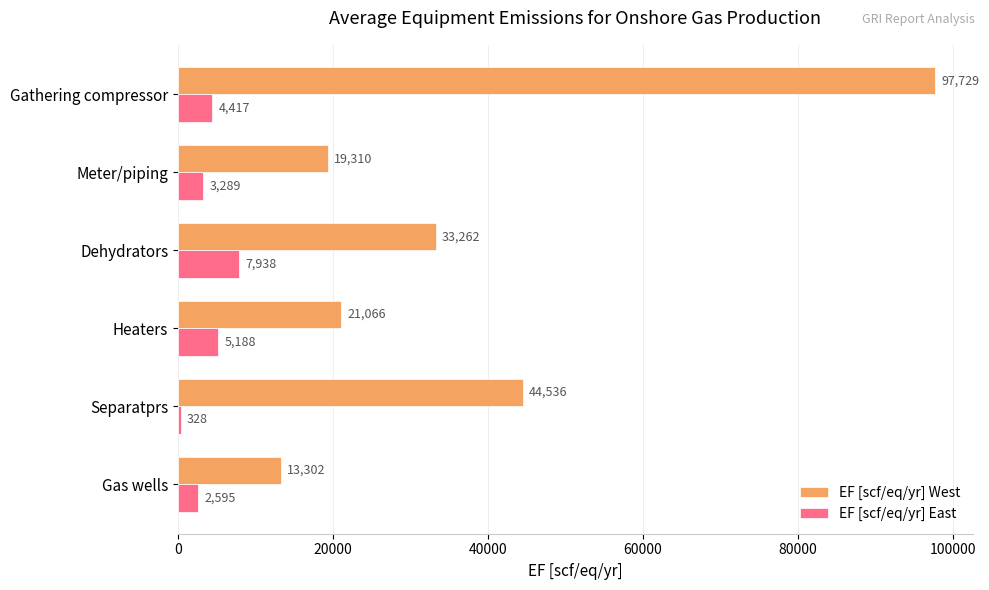

What are all the series names shown in the legend?

EF [scf/eq/yr] West, EF [scf/eq/yr] East